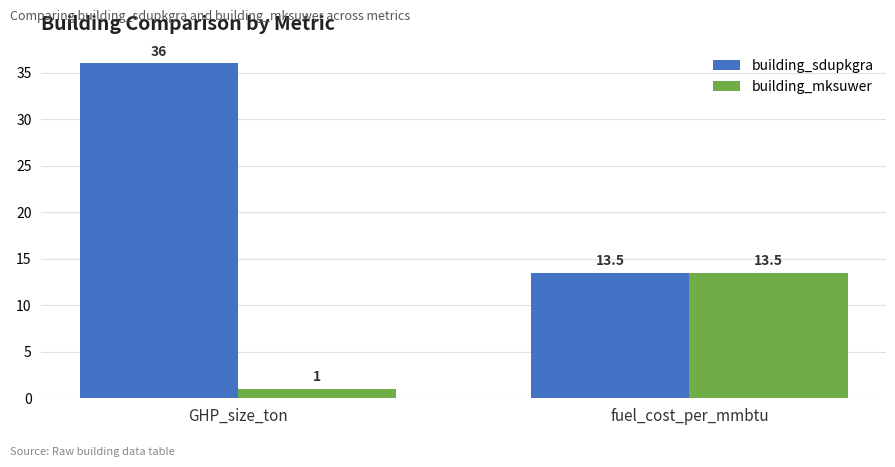

At which label does building_mksuwer first exceed 13?

fuel_cost_per_mmbtu